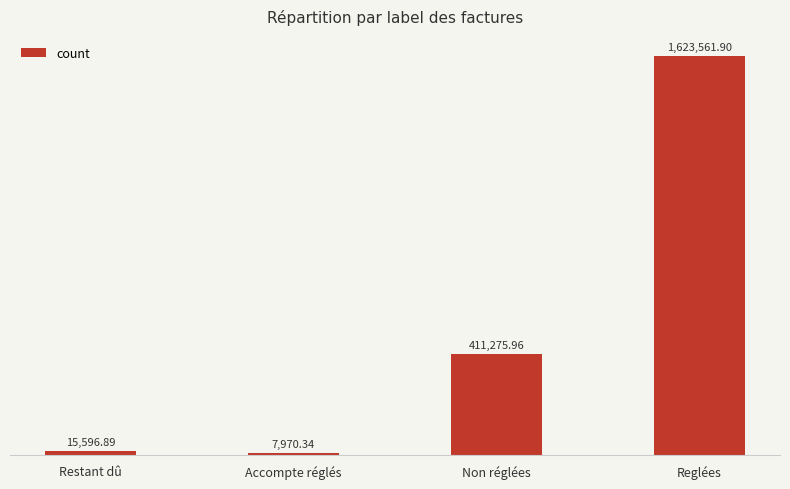

What is the label of the 4th bar from the right?

Restant dû